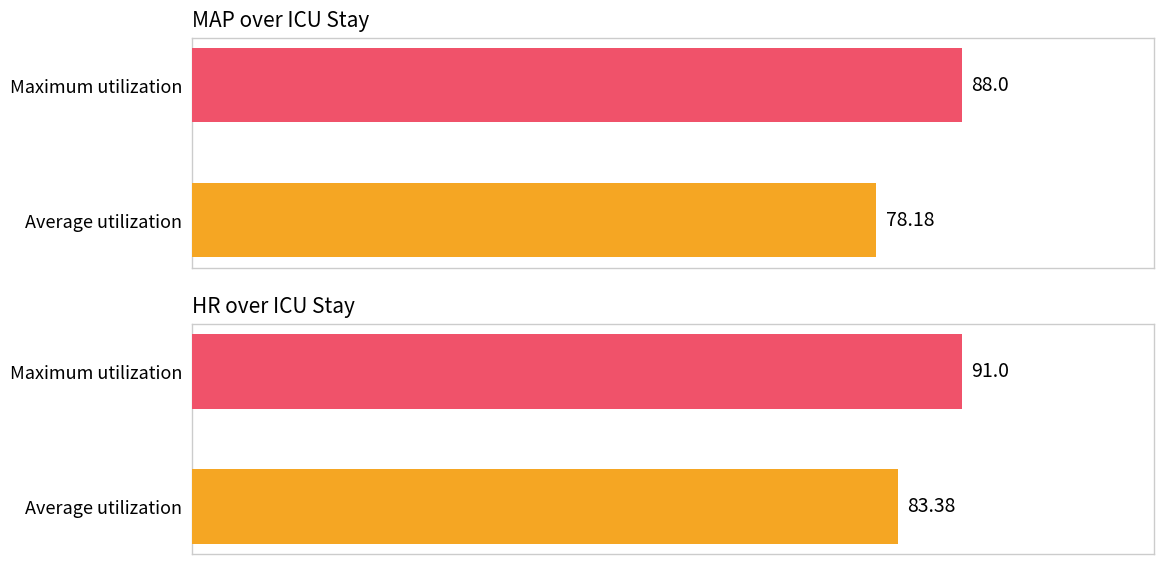

Which series has the widest spread of values?

MAP